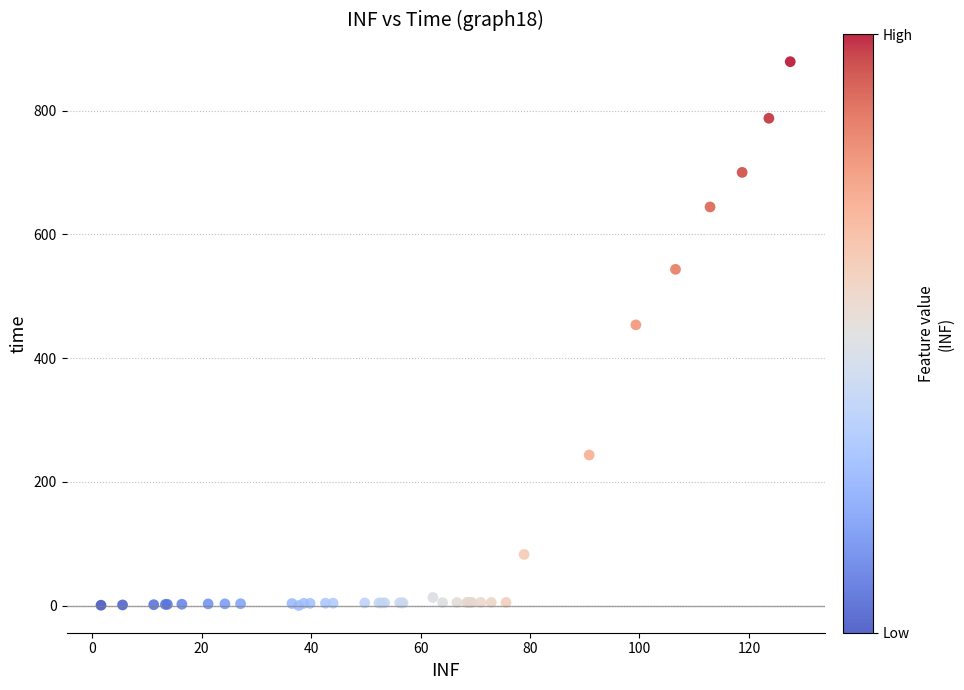

What Y value in the scatter plot is closest to 439?

453.8